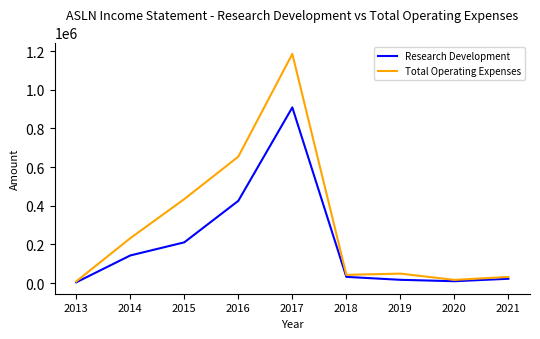

Is this an area chart (filled region under the line)?

No